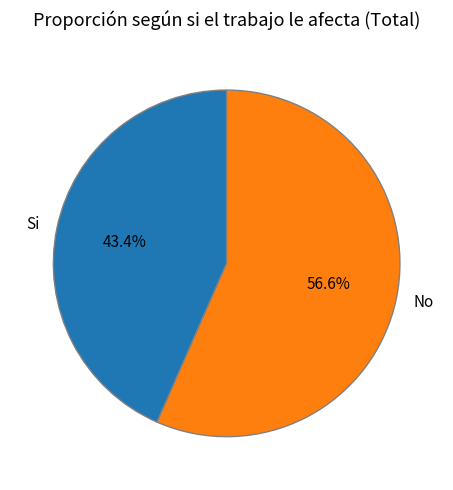

What is the total percentage of No and Si?

100.0%